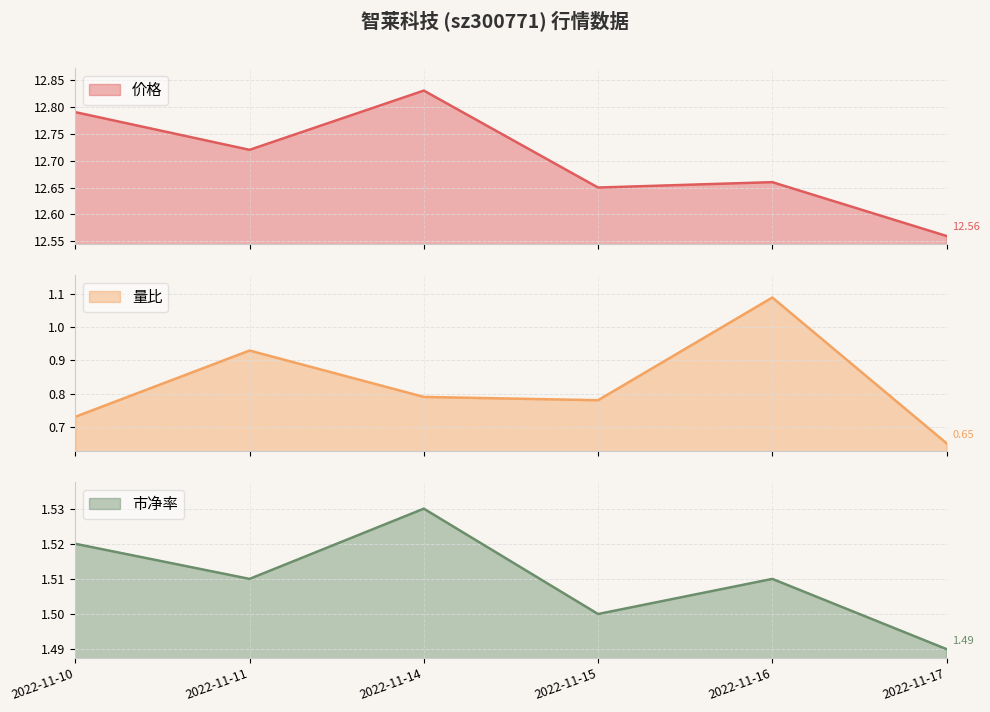

What is the highest value of the 量比 series?

1.1